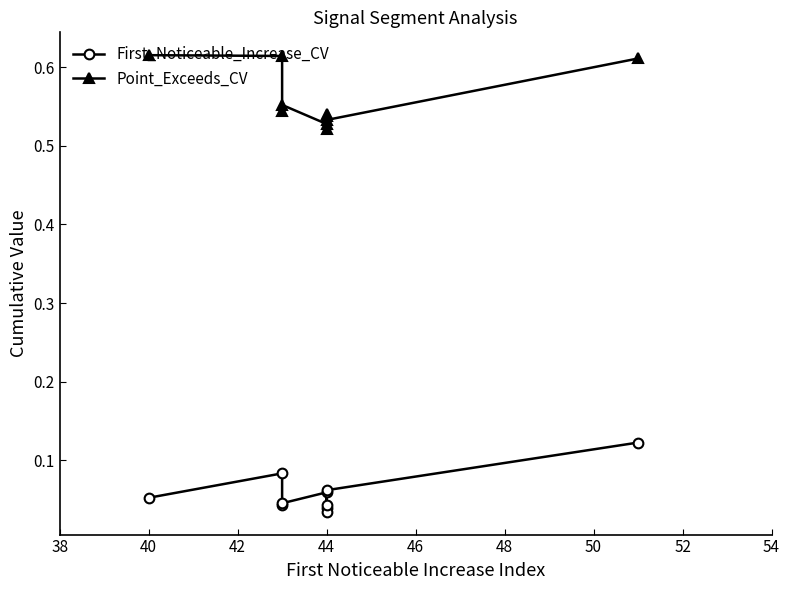

True or false: First_Noticeable_Increase_CV and Point_Exceeds_CV intersect in this chart.

False